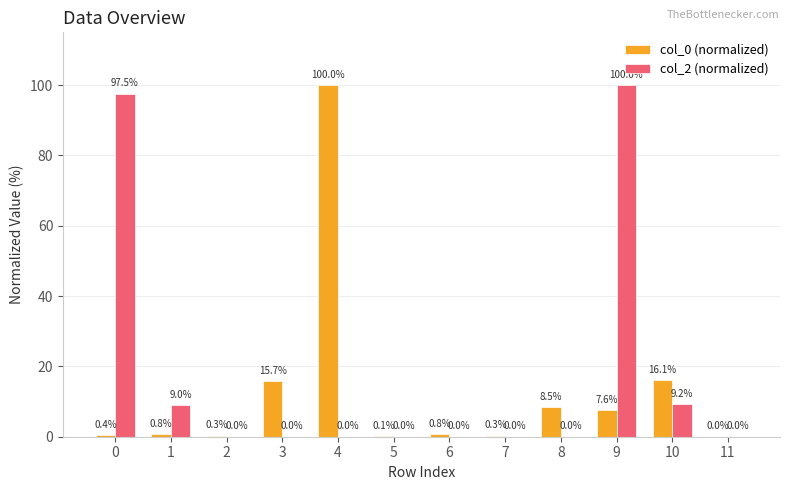

The col_0 (normalized) series shows 0.8 at 6. True or false?

True